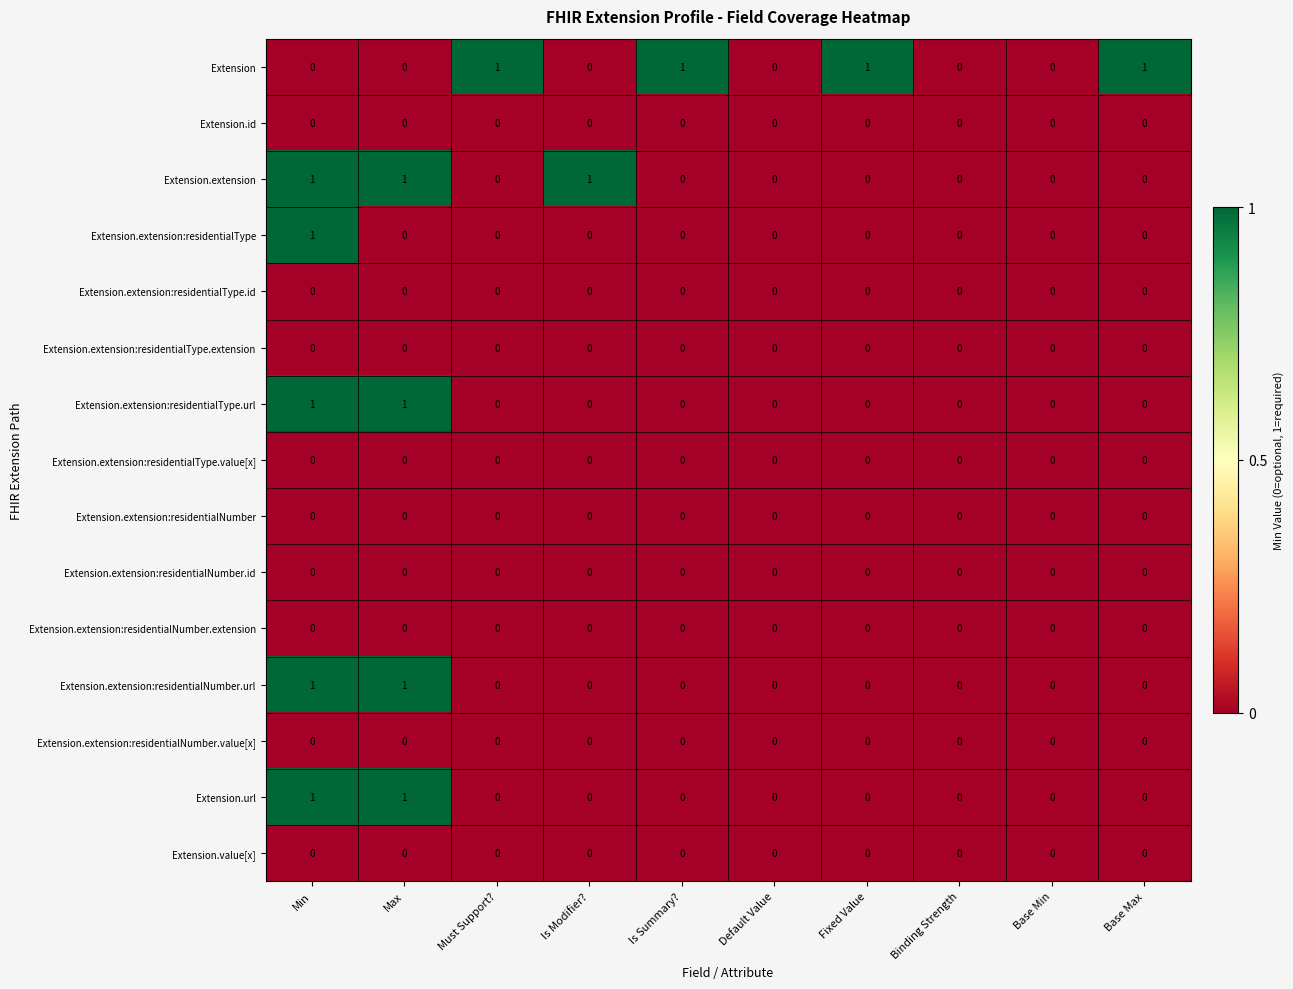

How many categories are shown in the chart?

10